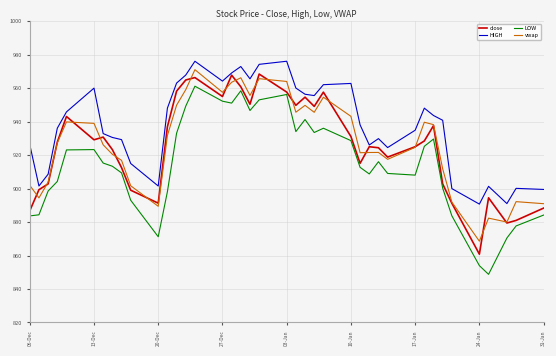

True or false: HIGH and LOW cross at least once.

False